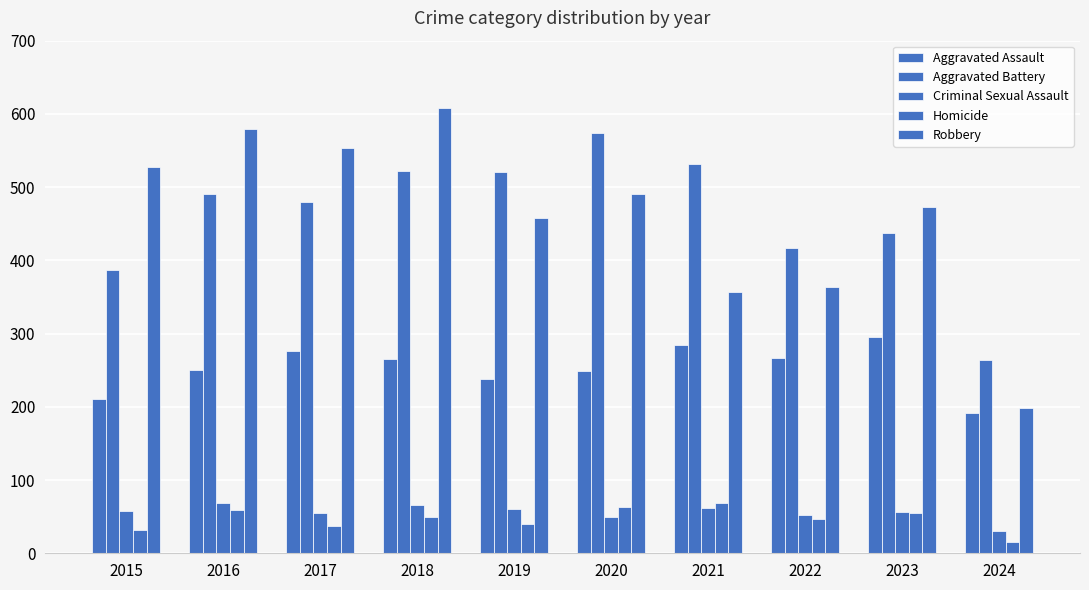

Between 2024 and 2017, which is larger?

2017